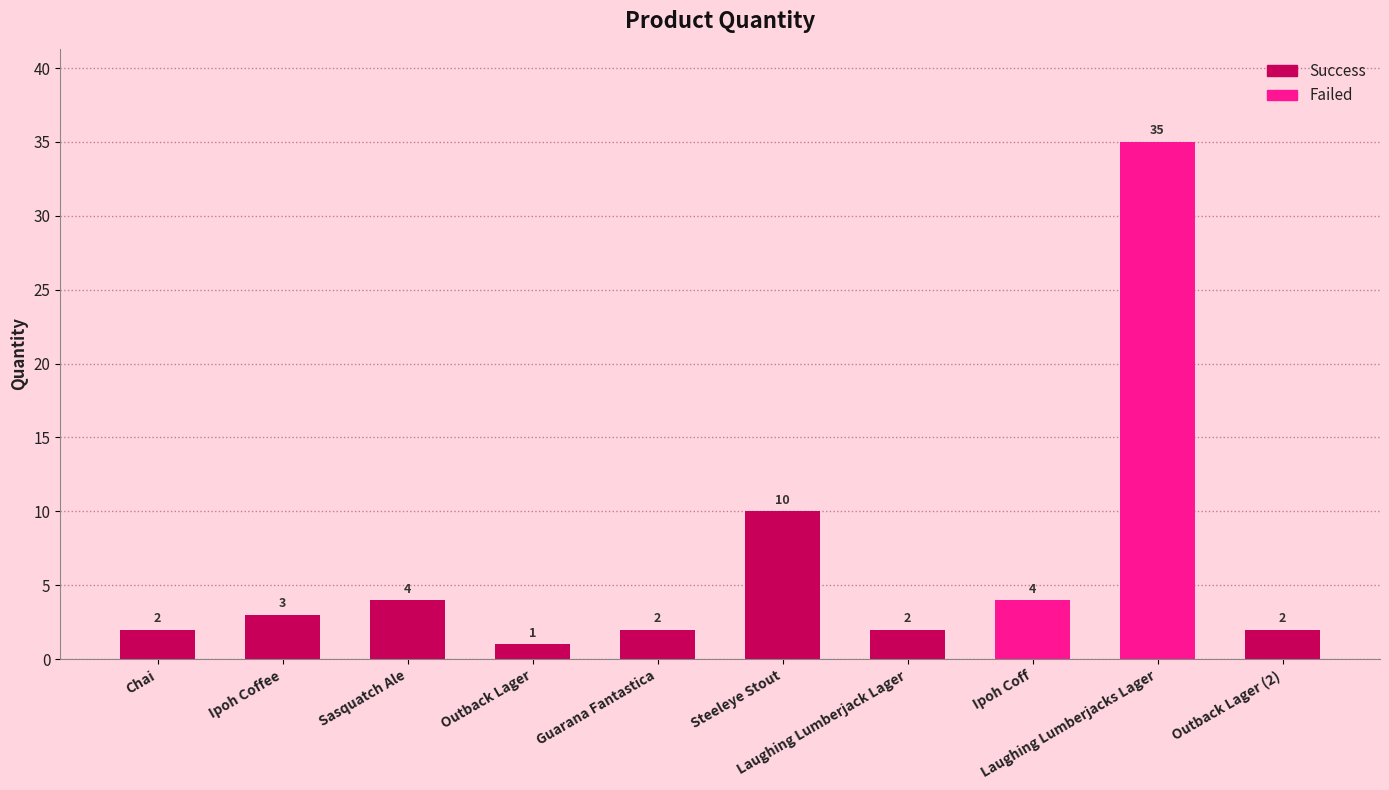

What is the maximum value shown in the chart?

35